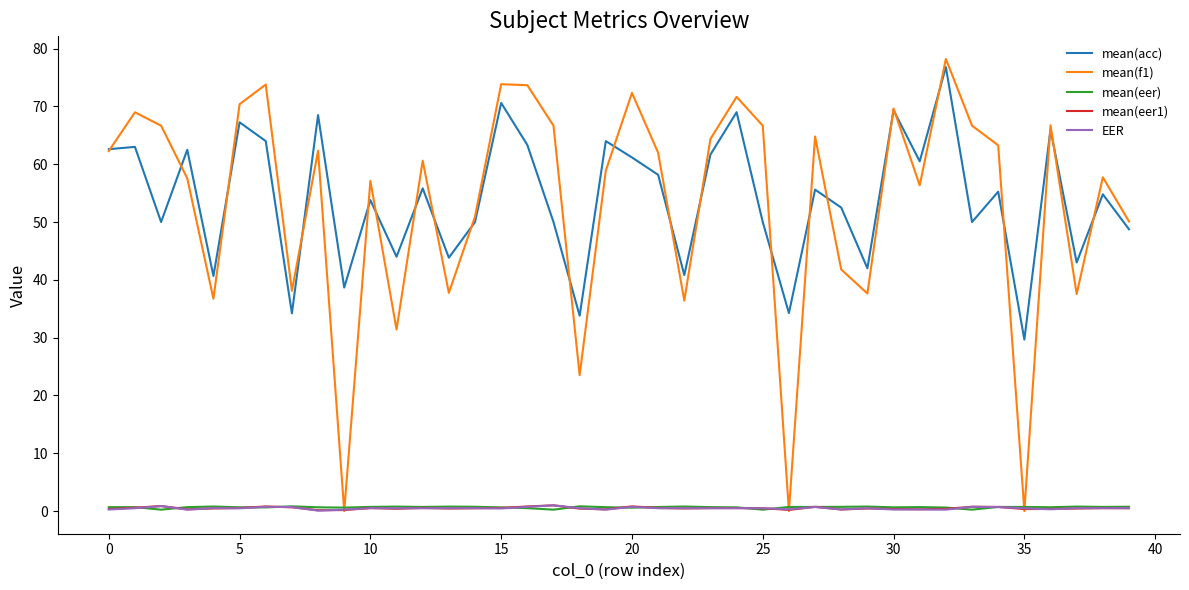

Which series has the widest spread of values?

mean(f1)